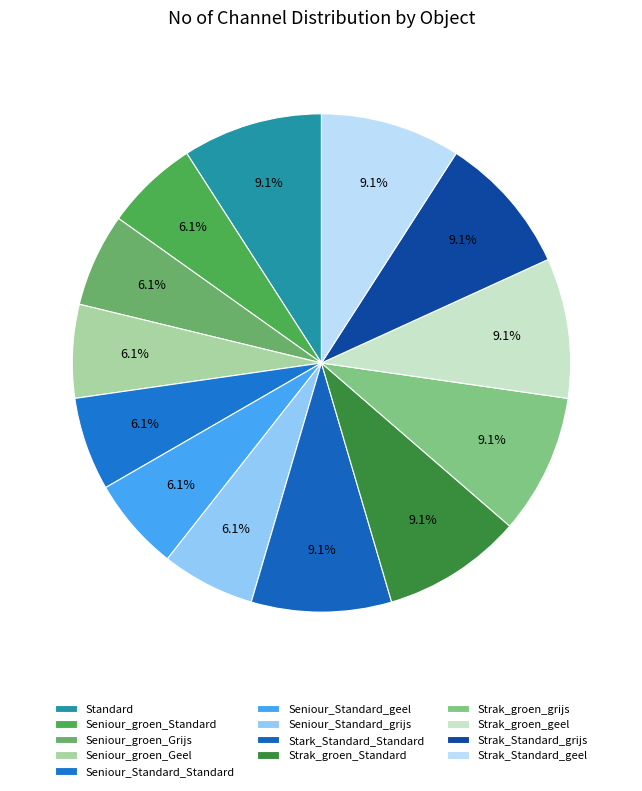

How many segments does this pie chart have?

13